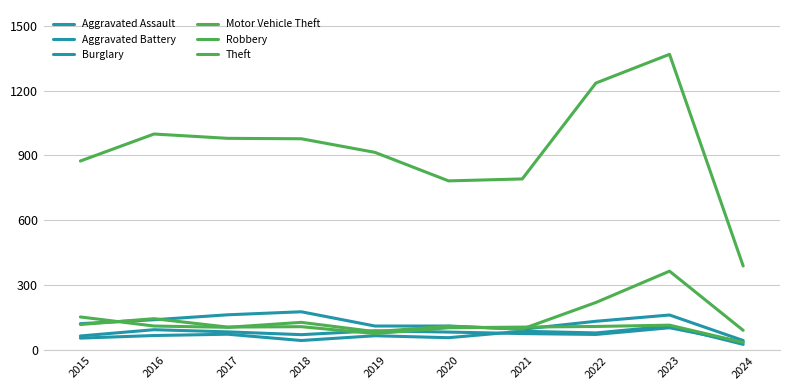

Does the chart display data point markers on the line(s)?

No